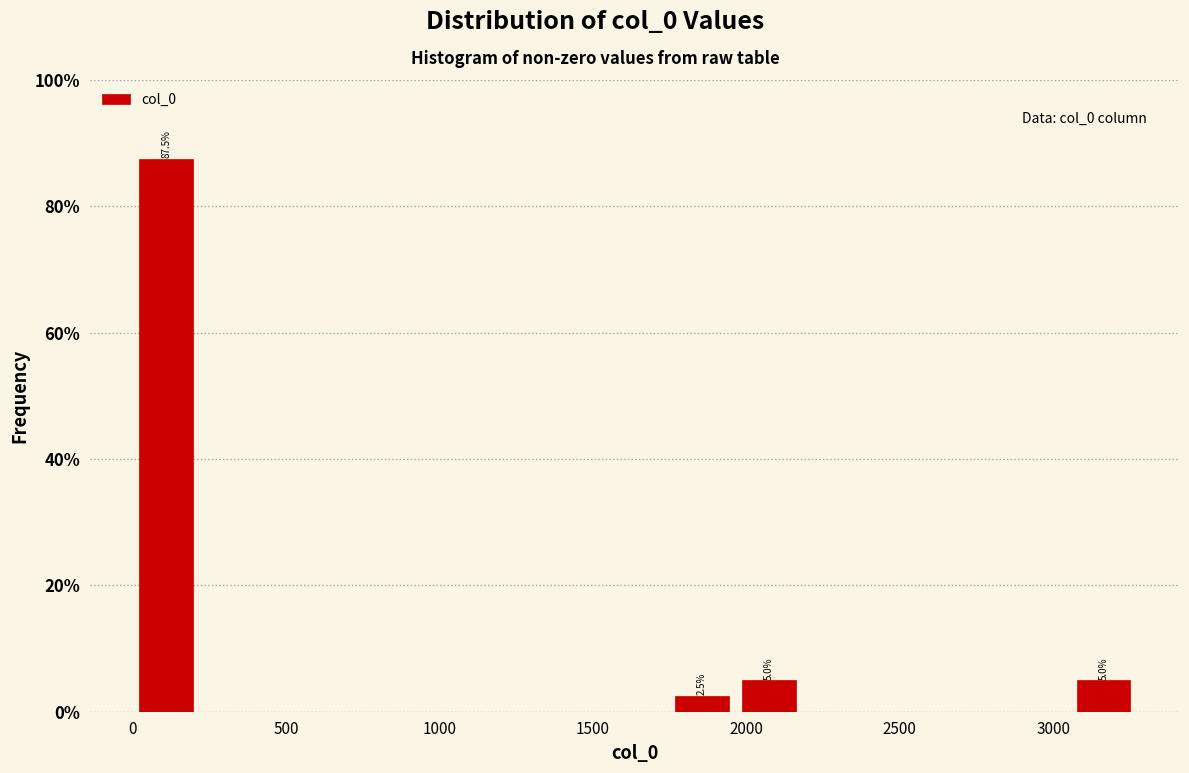

Over which range of the x-axis is the bar tallest?

0 to 200